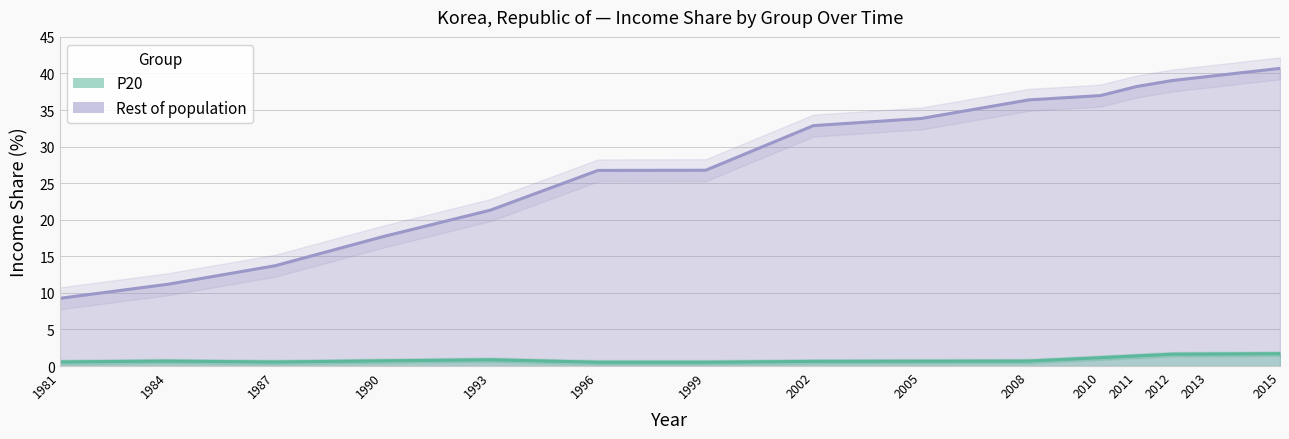

At how many categories does at least one series exceed 22?

10